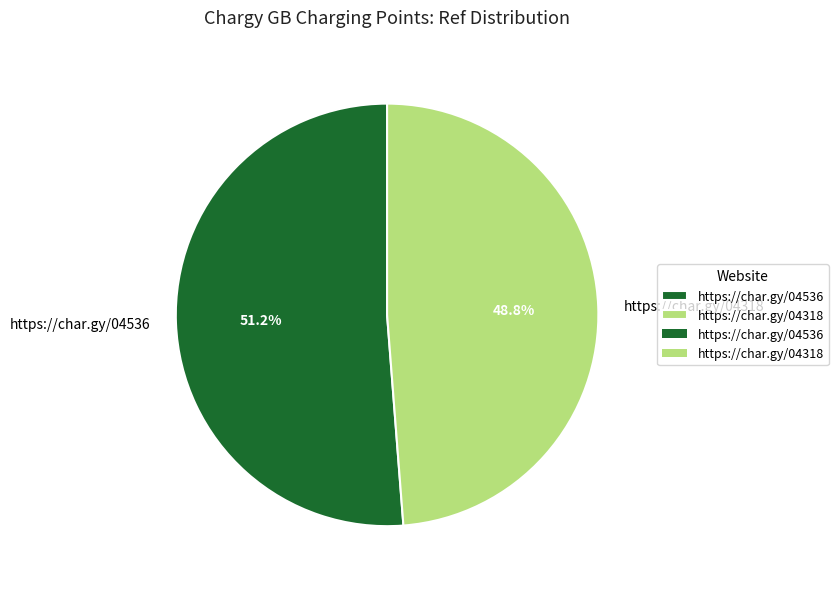

Which has a higher value, https://char.gy/04536 or https://char.gy/04318?

https://char.gy/04536